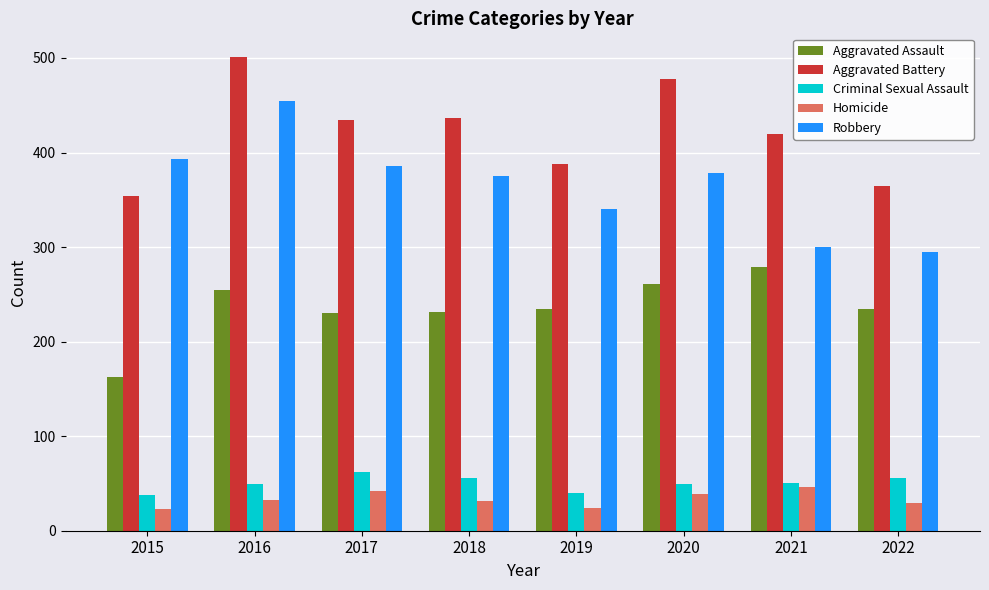

What is the minimum value shown in the chart?

23